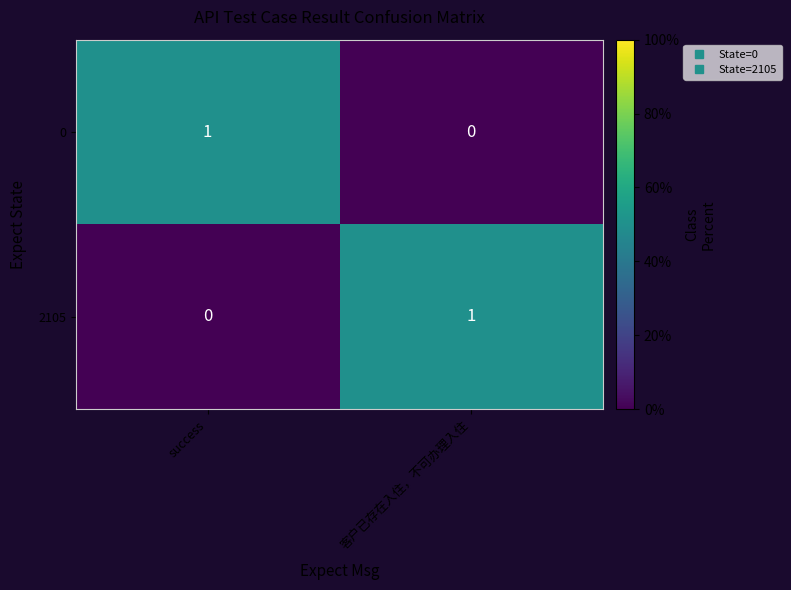

What is the spread (max minus min) of values at success?

1